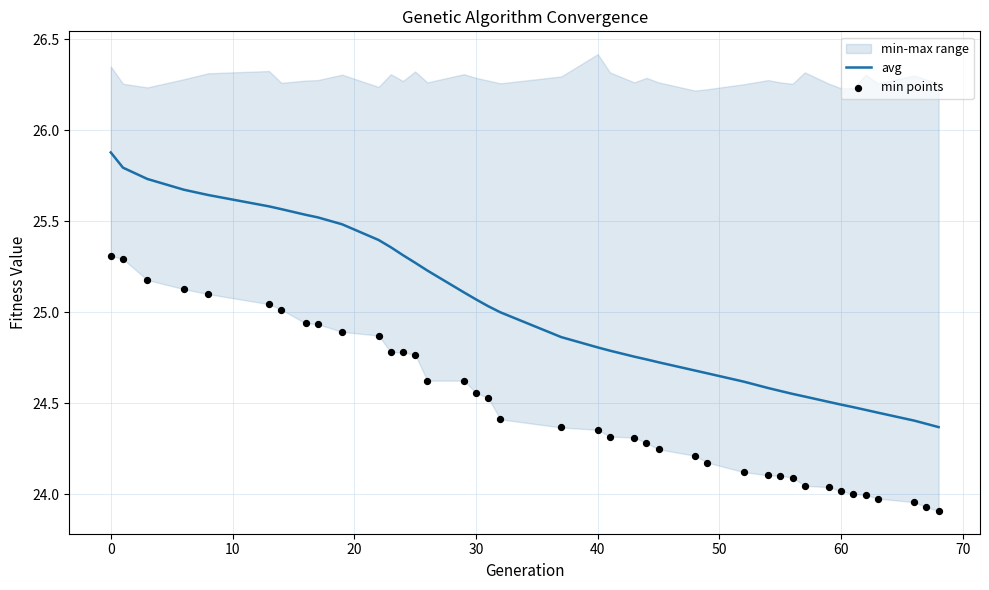

Which series has the largest total across all categories?

avg